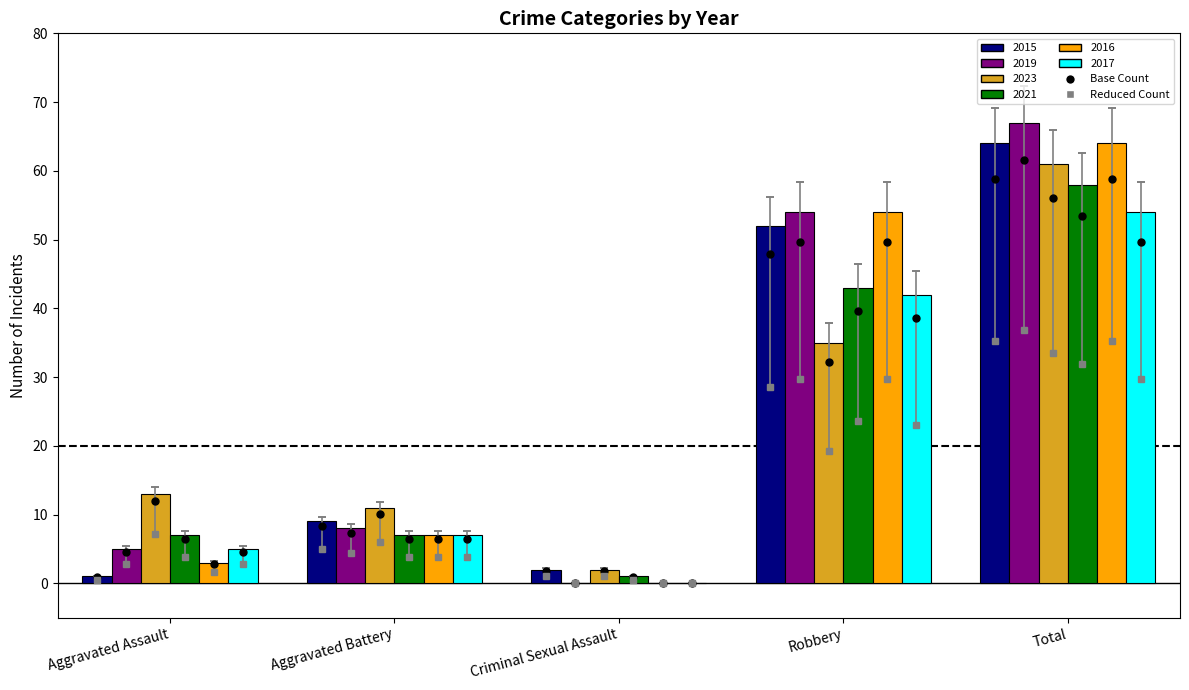

What is the sum of all 2016 values?

128